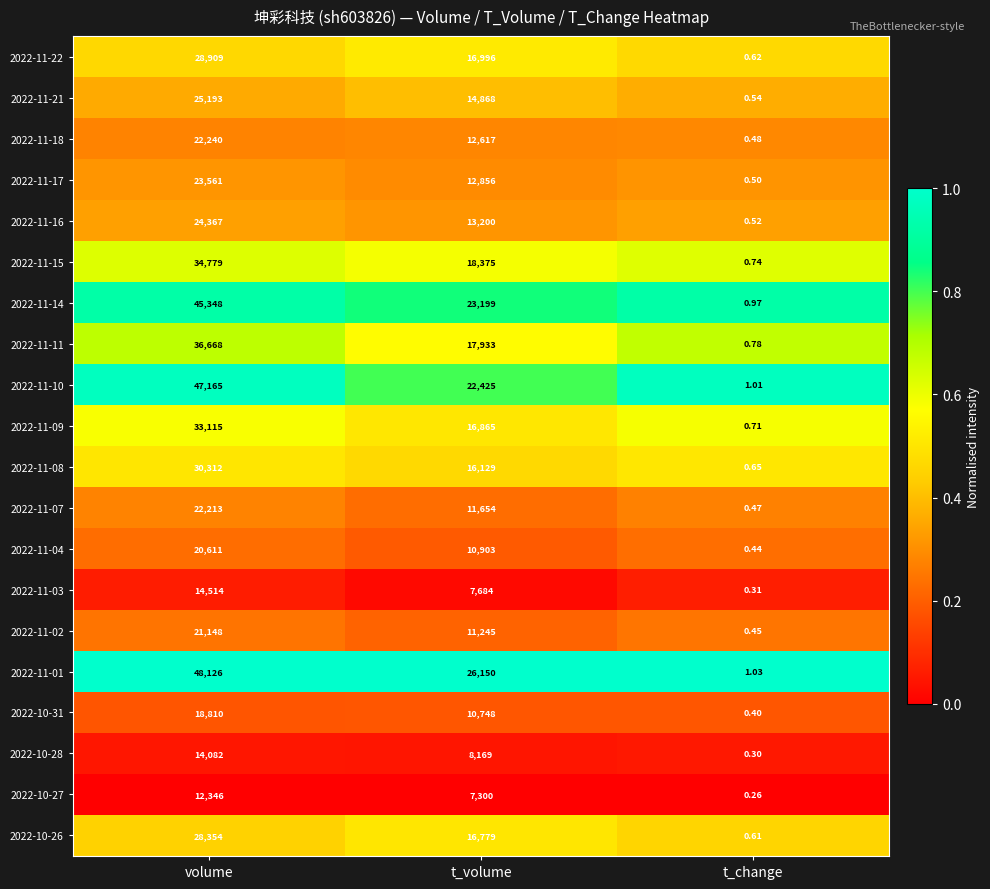

At t_change, list the series in order from largest to smallest.

2022-11-01, 2022-11-10, 2022-11-14, 2022-11-11, 2022-11-15, 2022-11-09, 2022-11-08, 2022-11-22, 2022-10-26, 2022-11-21, 2022-11-16, 2022-11-17, 2022-11-18, 2022-11-07, 2022-11-02, 2022-11-04, 2022-10-31, 2022-11-03, 2022-10-28, 2022-10-27